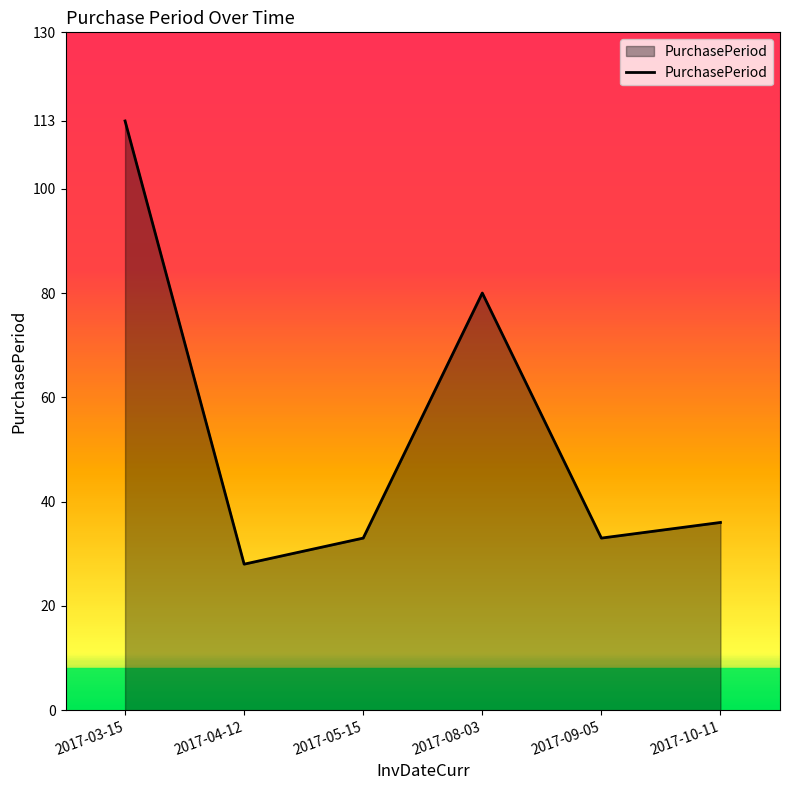

How many distinct data groups are displayed?

1